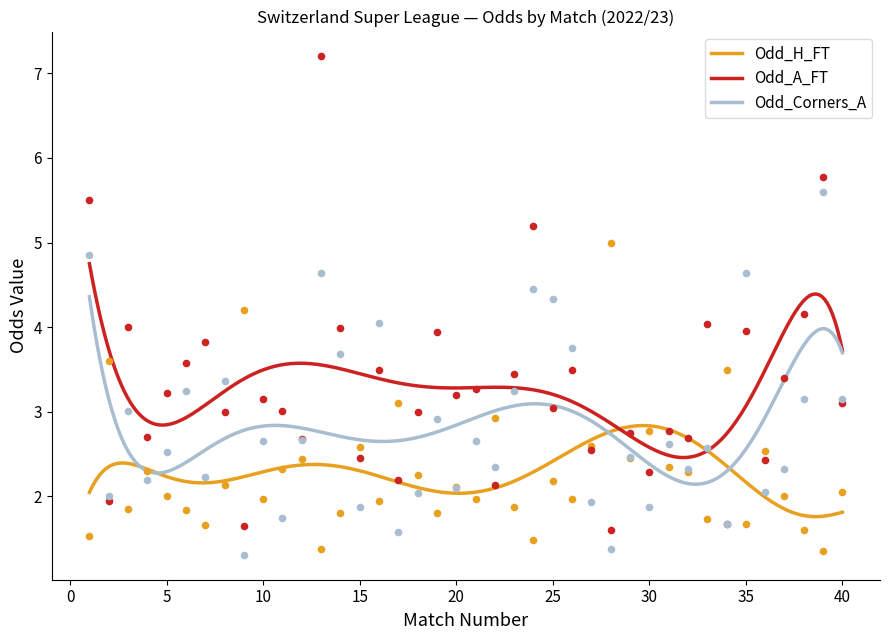

At which category is the sum across all series the highest?

13